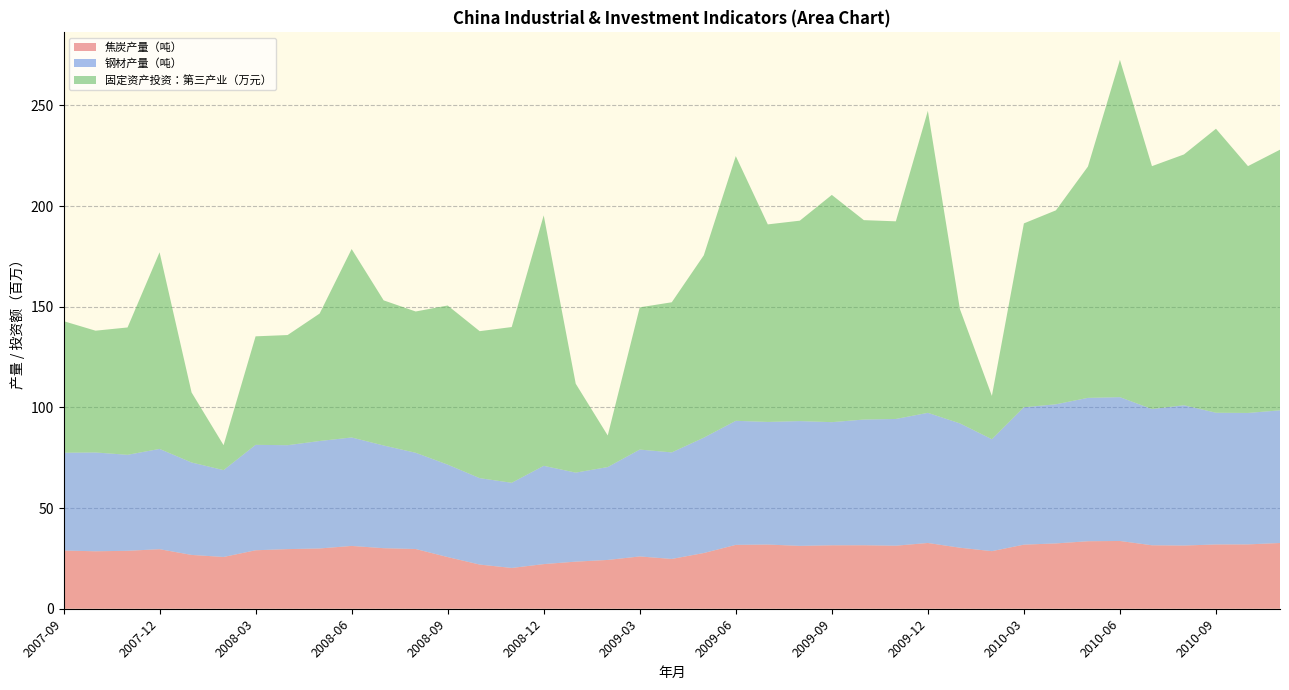

Reading left to right, extract all data points from this chart.

焦炭产量（吨）: 28903500	28542800	28777100	29580600	26730400	25713300	29042900	29617500	29935600	31197700	30074100	29668100	25664800	21940700	20254200	22171400	23392800	24238300	25973500	24736500	27674300	31723100	31881600	31226900	31514300	31531900	31311600	32669800	30310700	28601000	31832000	32446000	33529000	33660000	31521000	31395000	31929000	31963000	32659000
钢材产量（吨）: 48592900	49078800	47675700	49804000	45915100	43132200	52366400	51613000	53378100	53872700	51010200	47800200	45920800	42929500	42301200	48816200	44215500	46134100	53085500	52914500	57291400	61621800	60905600	61983200	61162400	62448800	62952100	64638700	61761300	55592000	68242000	69107000	71218000	71436000	67673000	69683000	65426000	65293000	65893000
固定资产投资：第三产业（万元）: 65365900	60483100	63261500	97664700	34780000	12389900	53893900	54716500	63308700	93599200	72089600	70178400	79027800	72997900	77366100	124402100	44170000	15682500	70643200	74574800	90569500	131496900	98120200	99542700	112876300	99037500	98167900	150006500	56830000	21527200	91329500	96340500	114887400	167559500	120642700	124571200	141060200	122594300	129455400